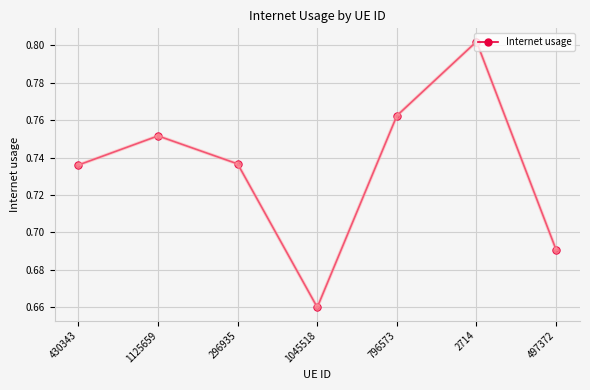

True or false: the data has more than 2 interior local peaks.

False